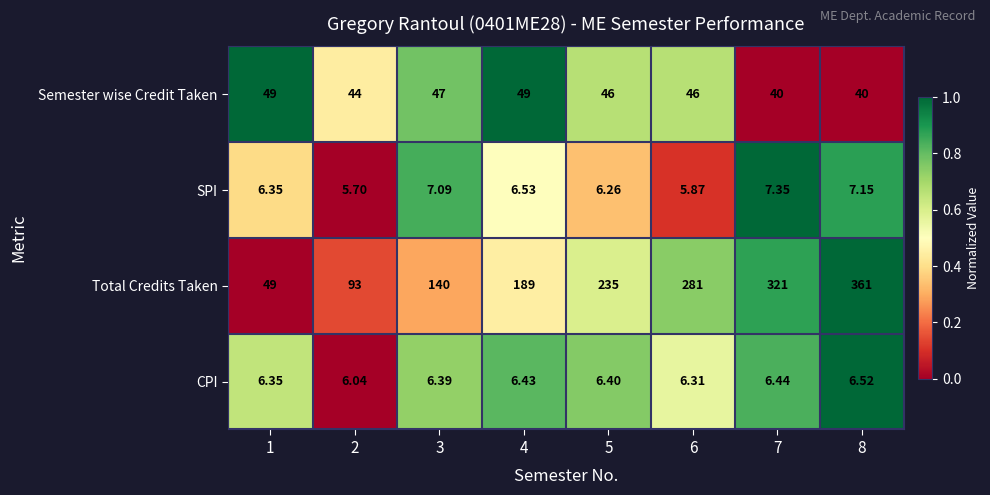

Which series has the largest total across all categories?

Total Credits Taken